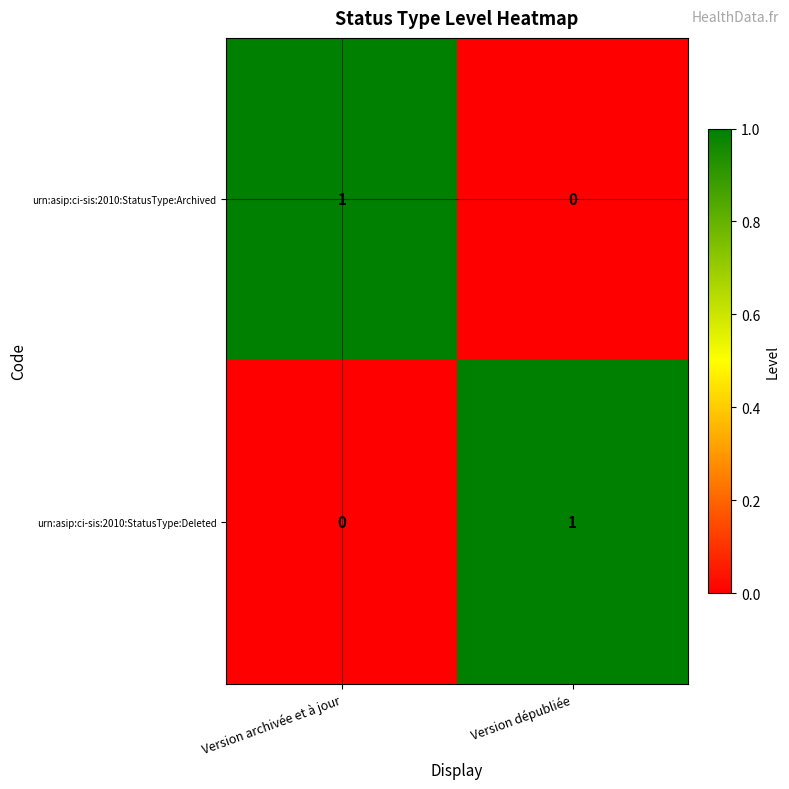

Is the value of urn:asip:ci-sis:2010:StatusType:Archived at Version dépubliée greater than the value of urn:asip:ci-sis:2010:StatusType:Deleted at Version dépubliée?

No